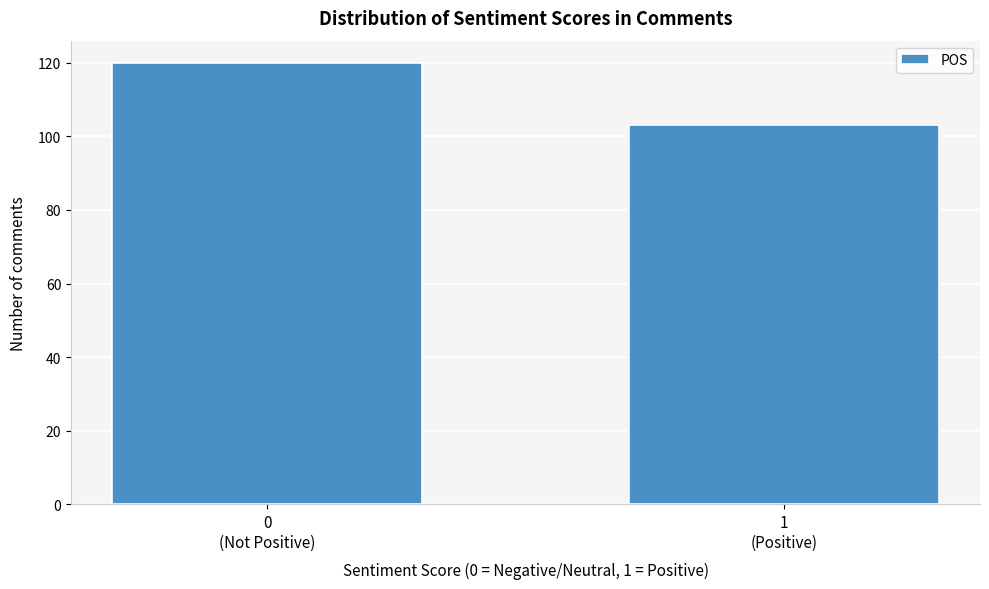

Reading right to left, extract all data points from this chart.

103	120